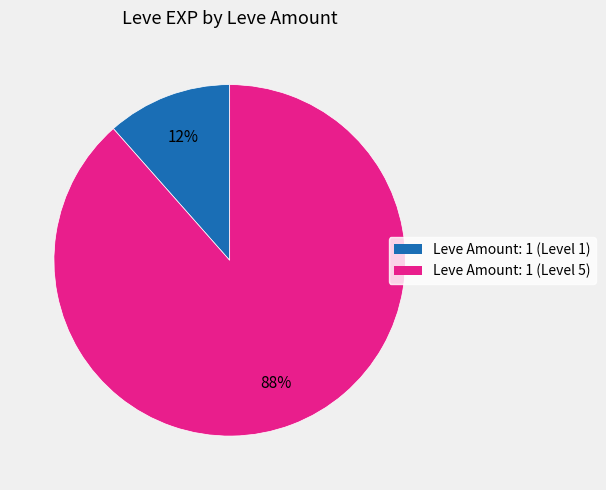

How many segments does this pie chart have?

2